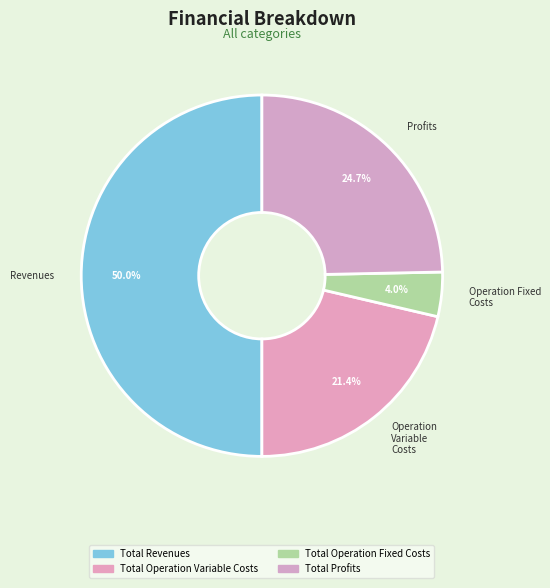

How many segments does this pie chart have?

4